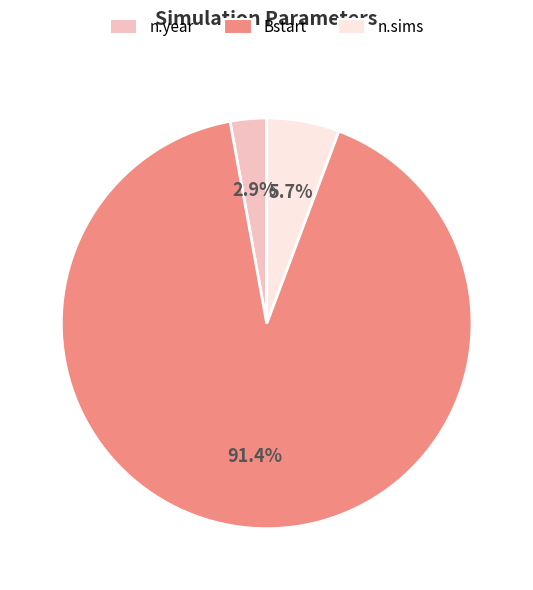

How many slices are in this pie chart?

3